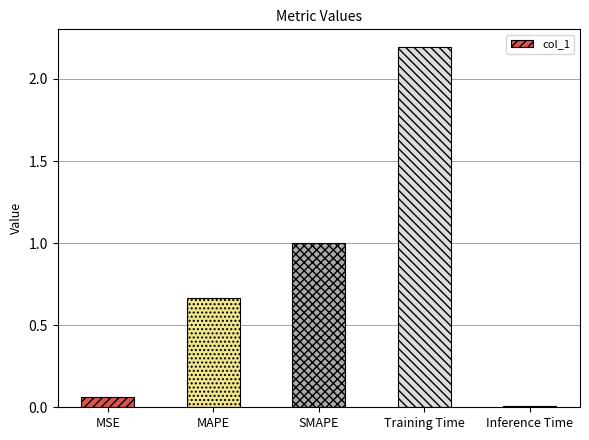

List the labels in order of value, largest first.

Training Time, SMAPE, MAPE, MSE, Inference Time